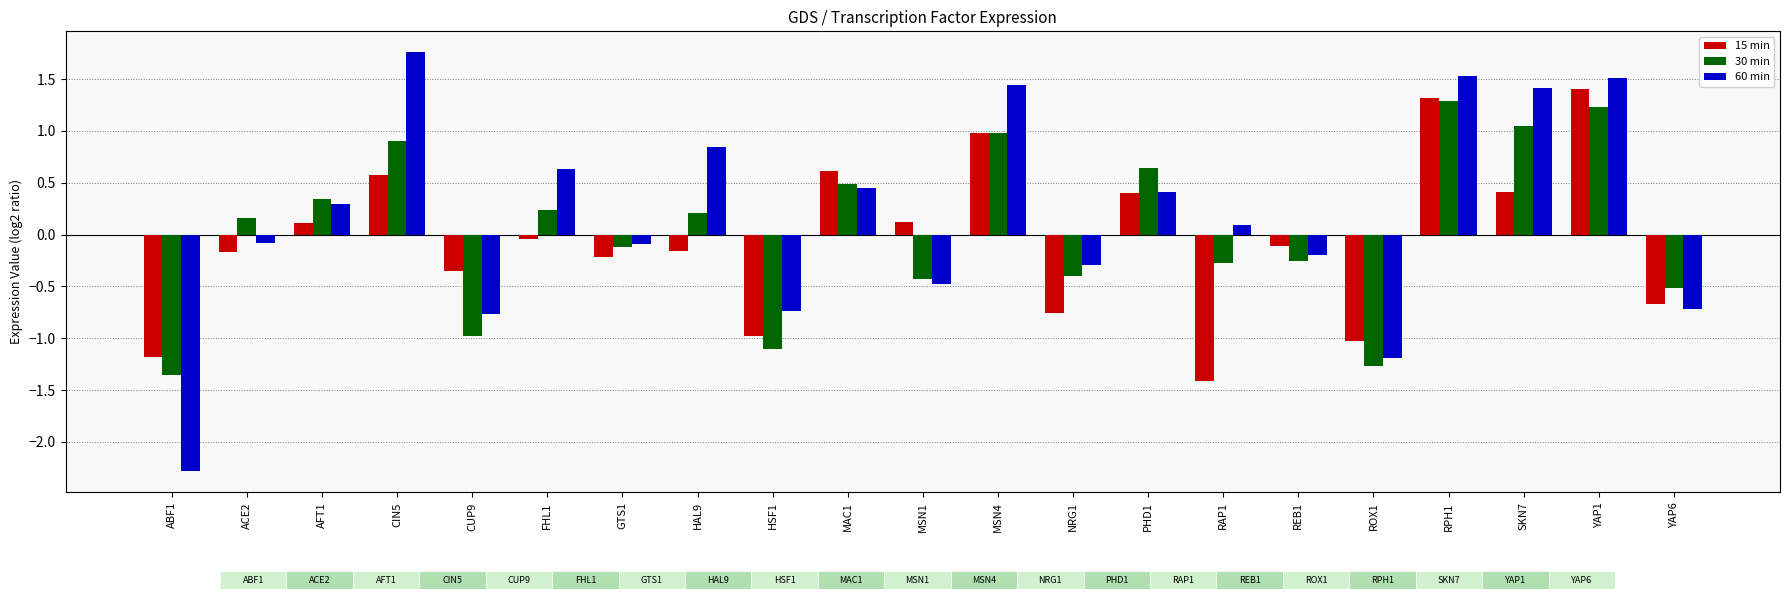

What is the total value across all series at YAP6?

-1.9